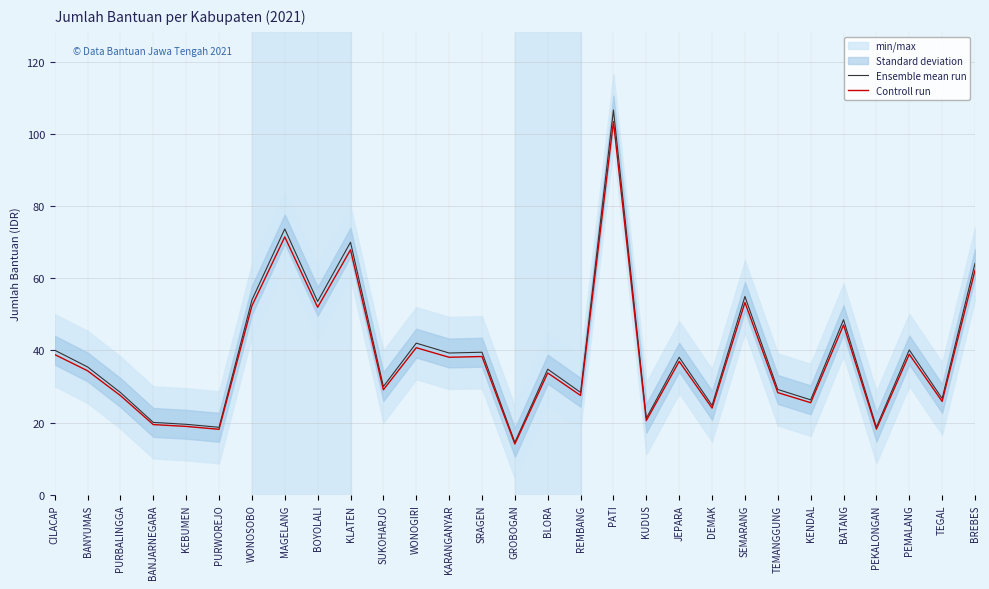

At which label does Controll run reach its minimum?

GROBOGAN